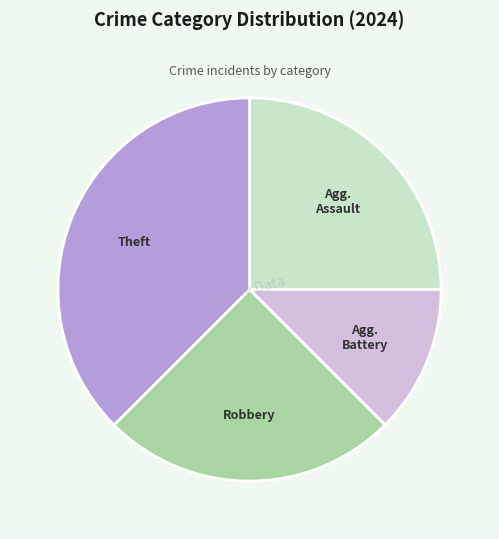

Is there a majority slice in this chart?

No